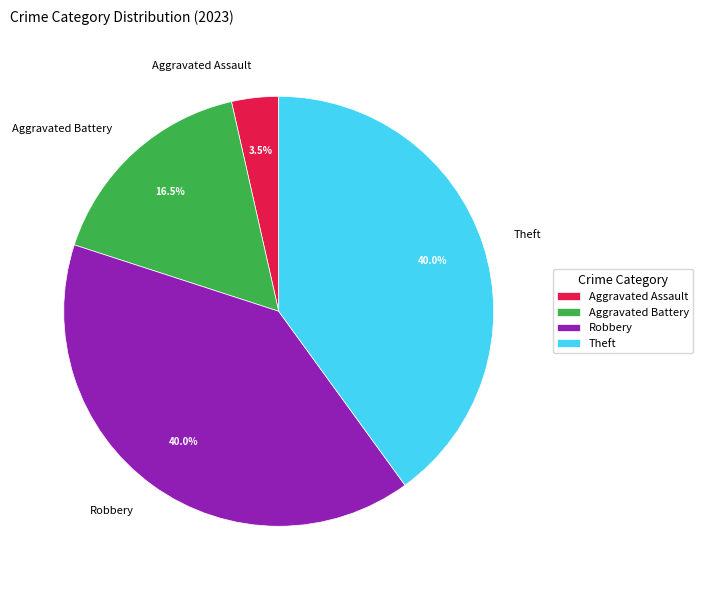

To the nearest percent, what is the combined percentage of Robbery and Aggravated Assault?

44%